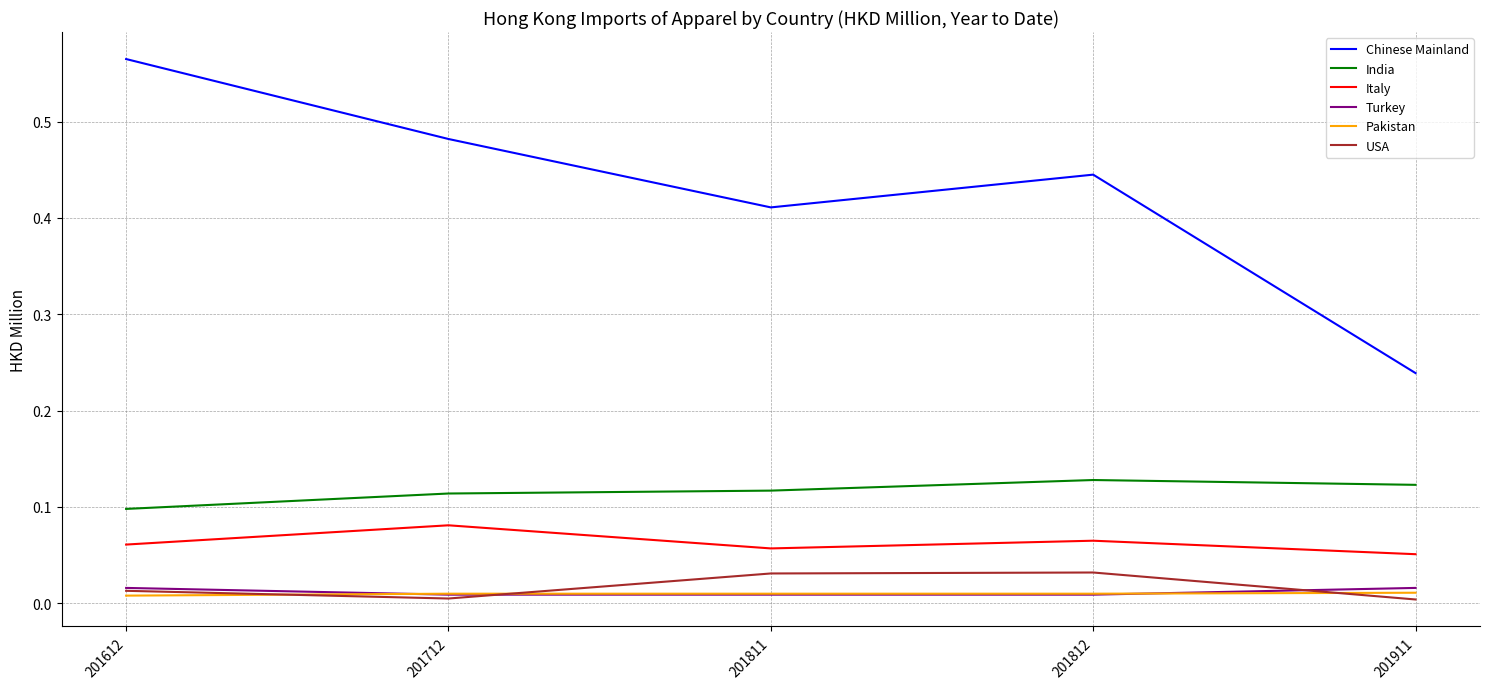

True or false: USA has a value of 0.0 at 201911.

True